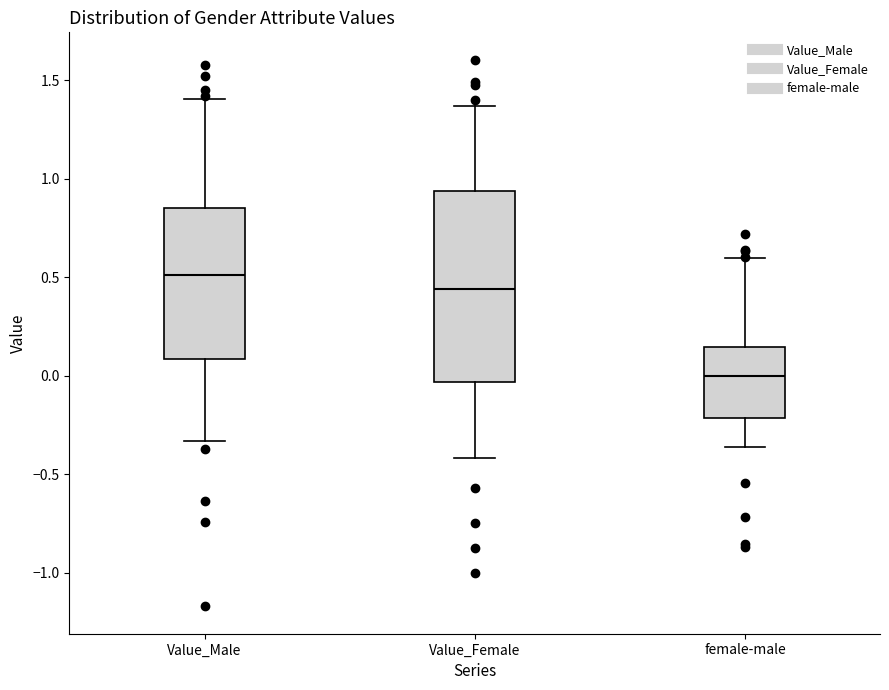

Reading left to right, transcribe this box plot: for each box, give where its median line is, the range the box spans, and where its two whiskers end, as read against the y-axis. The values are not printed on the chart, so give them approximately, as read against the axis.

Value_Male: median 0.50, box 0.10 to 0.85, whiskers -0.35 to 1.40
Value_Female: median 0.45, box -0.05 to 0.95, whiskers -0.40 to 1.35
female-male: median 0.00, box -0.20 to 0.15, whiskers -0.35 to 0.60